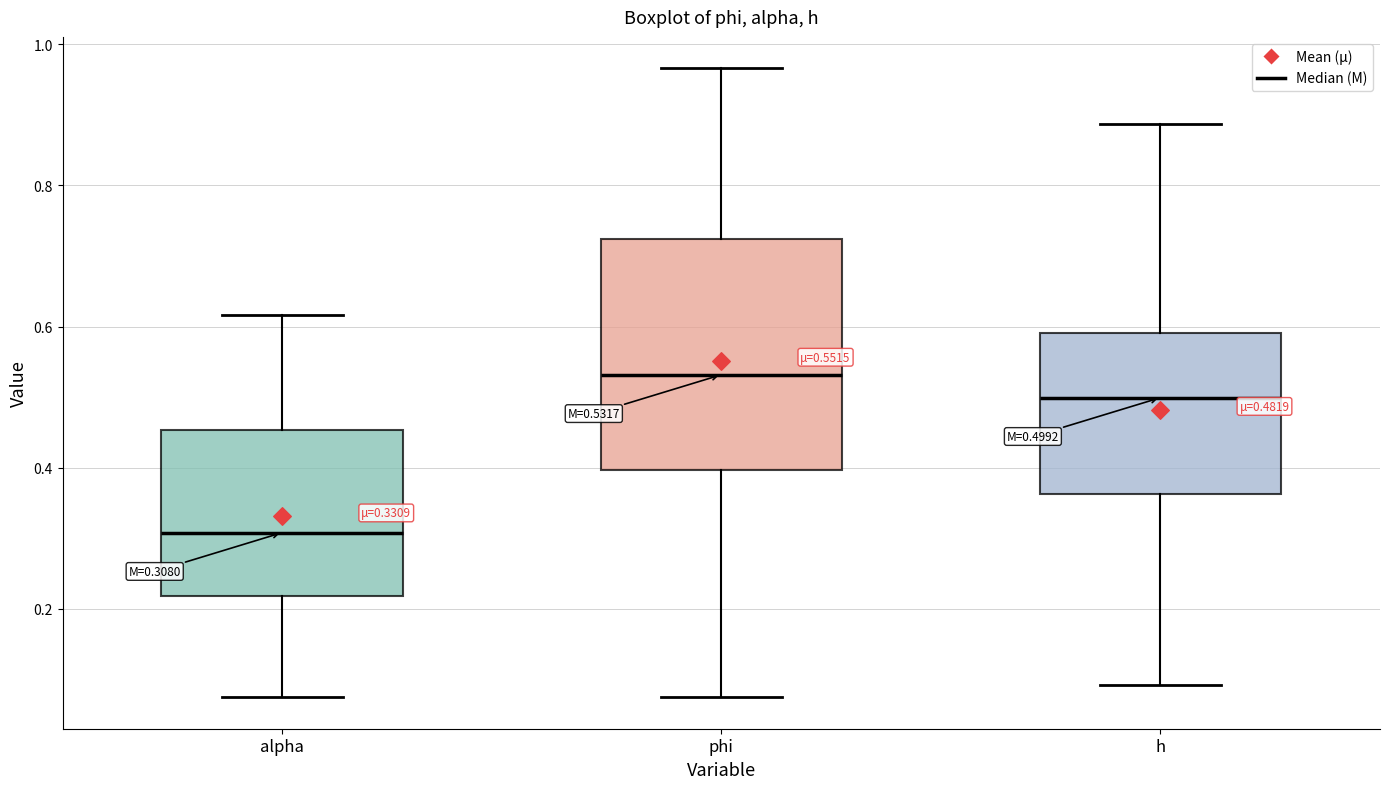

Which box's median line is the highest?

phi